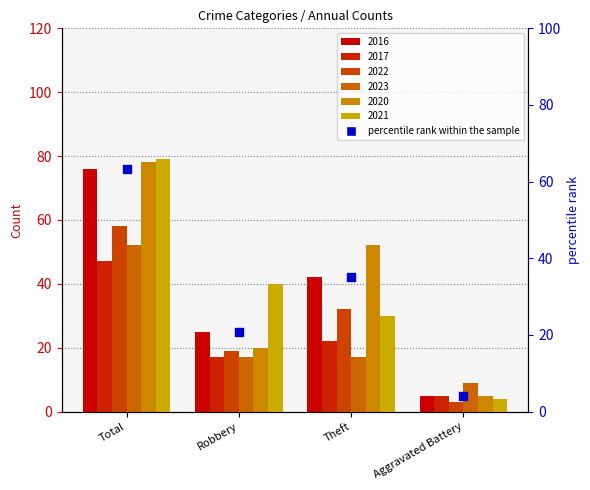

What is the change in value from Robbery to Theft?

+14.2